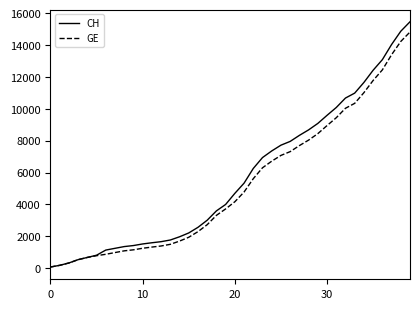

What is the greatest value displayed?

15470